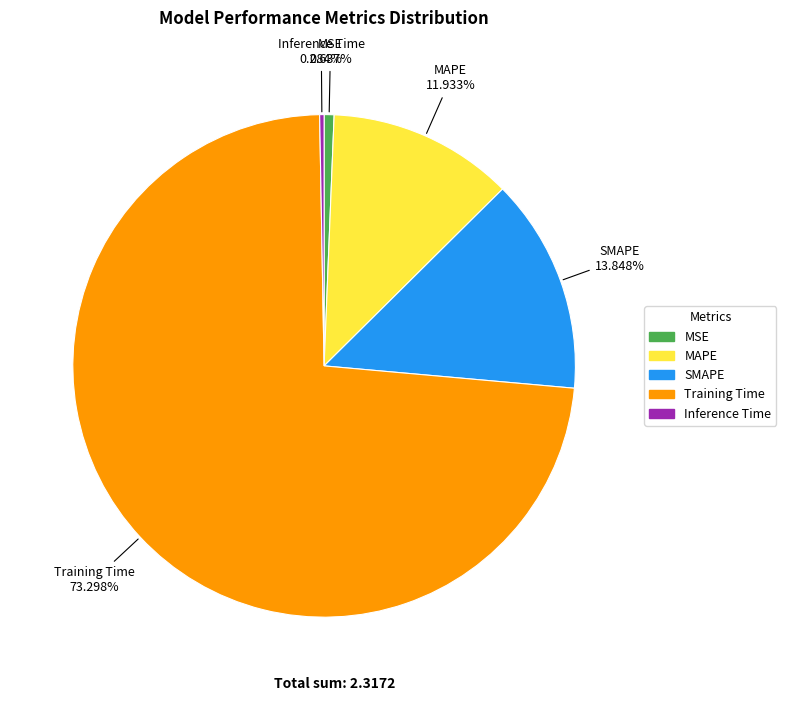

What portion of the pie excludes Training Time?

26.7%